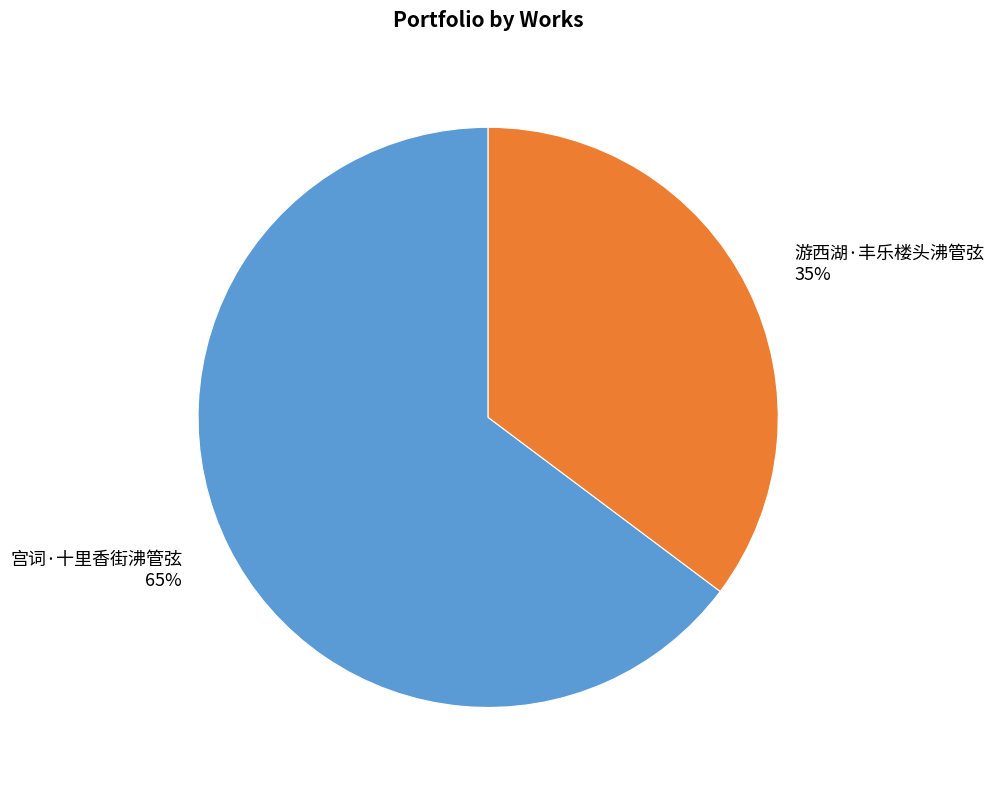

Rank the categories by value from lowest to highest.

游西湖·丰乐楼头沸管弦, 宫词·十里香街沸管弦